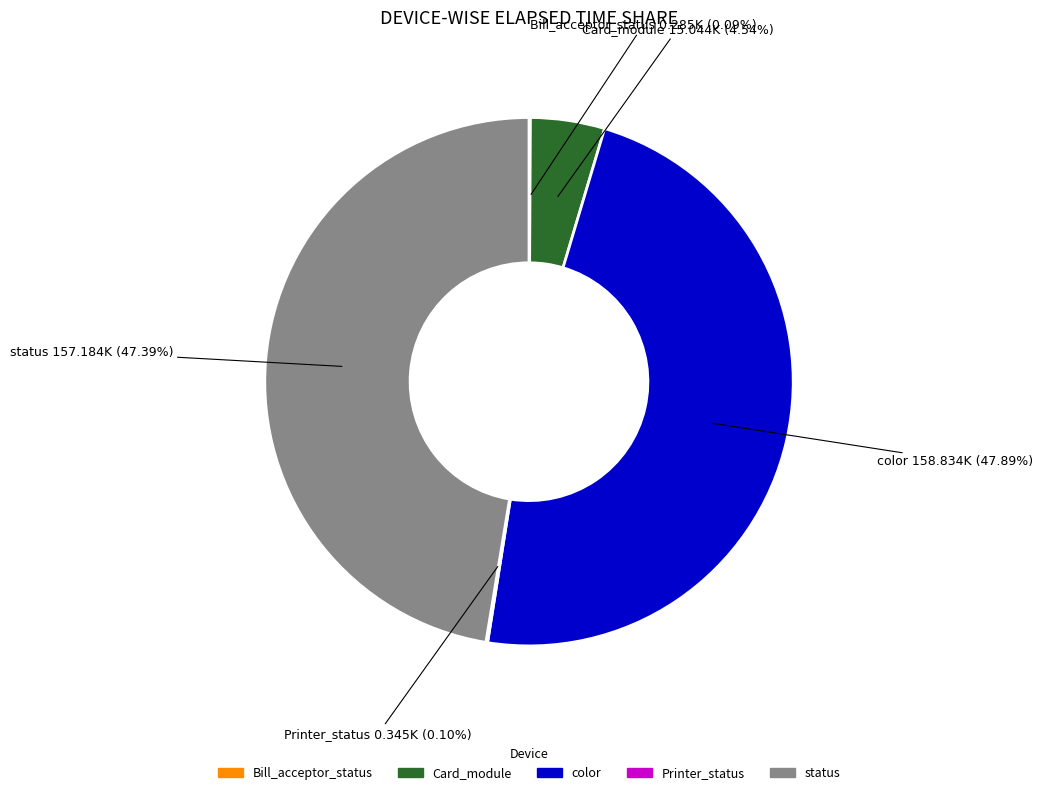

To the nearest percent, what is the average slice percentage?

20%